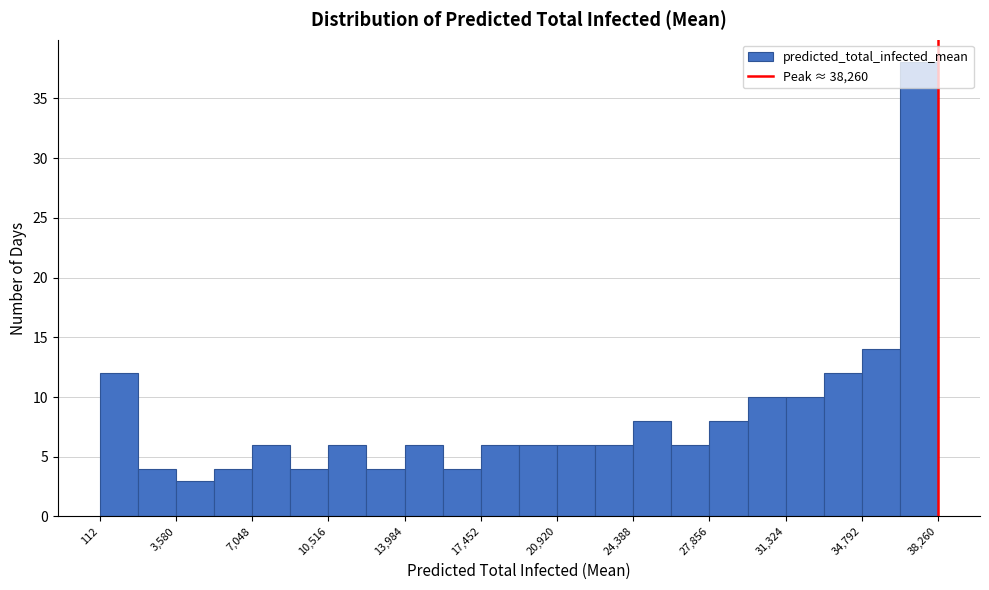

Around what value on the x-axis is the tallest bar? Give the approximate position of its centre, as read against the axis.

37500